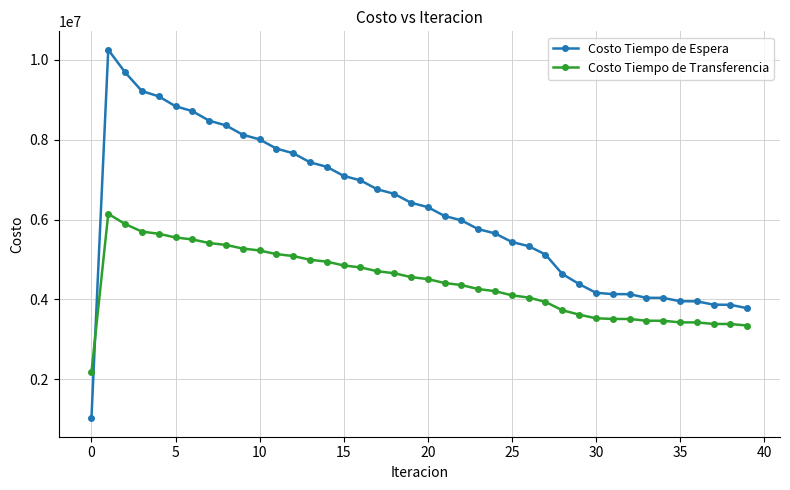

What is the difference between the maximum and minimum values in the Costo Tiempo de Transferencia series?

3970111.0